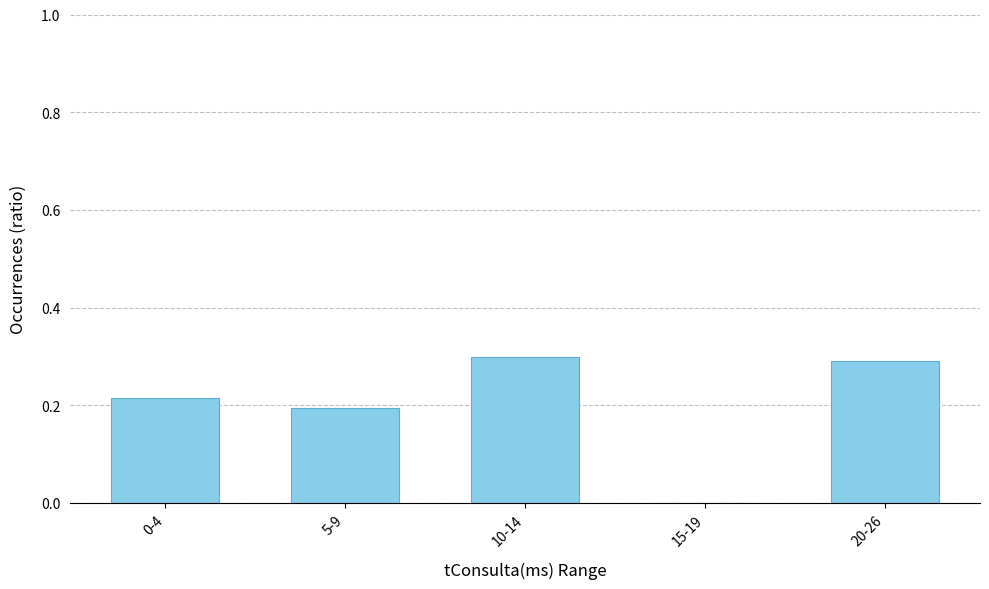

What is the sum of the values at 5-9 and 0-4?

0.4